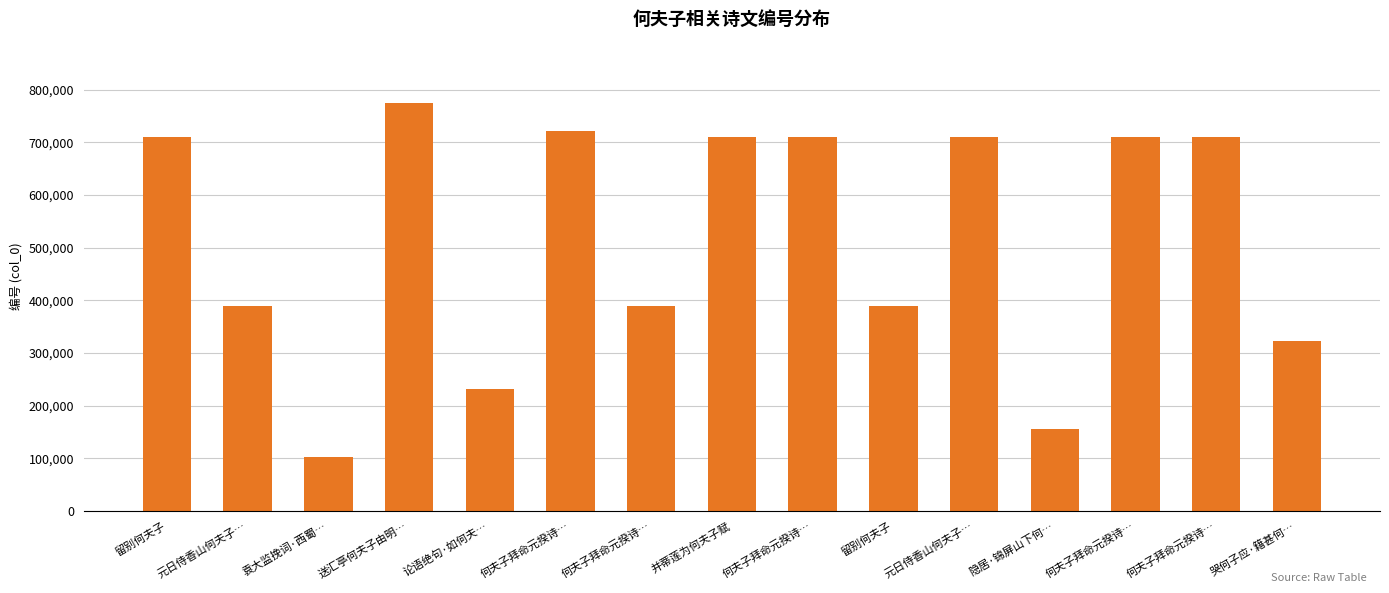

Reading left to right, list all the values displayed in this chart.

710773	389752	103237	774868	232321	721115	389653	710771	710776	389759	710759	155088	710774	710775	321894